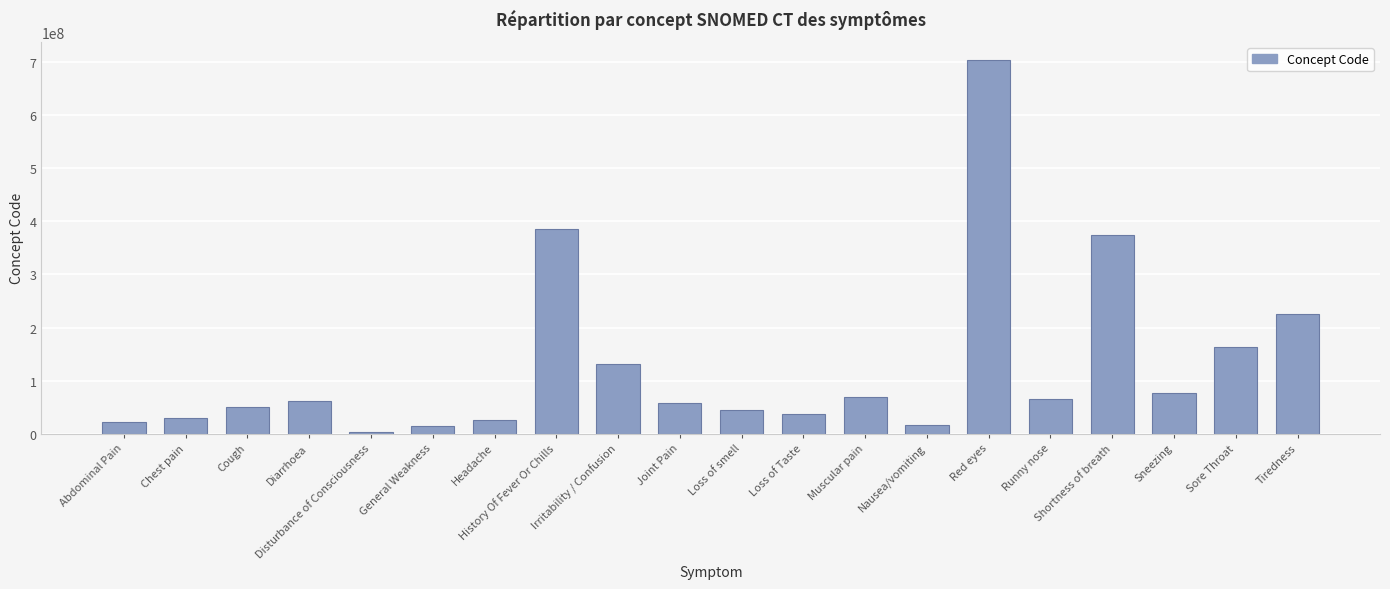

What is the sum of all values?

2553104084